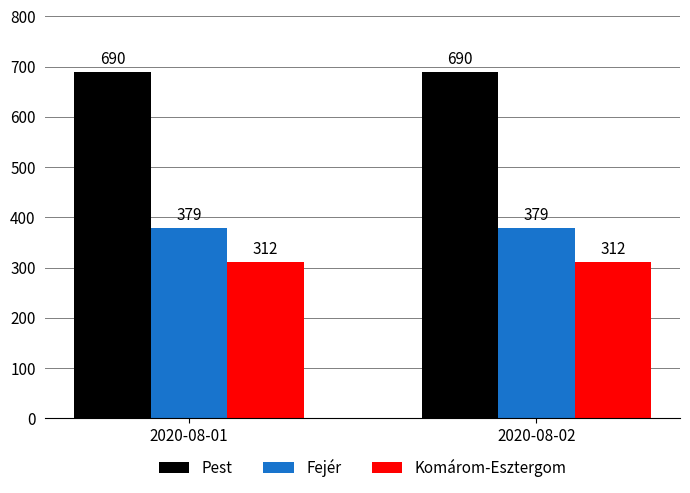

What is the spread (max minus min) of values at 2020-08-02?

378